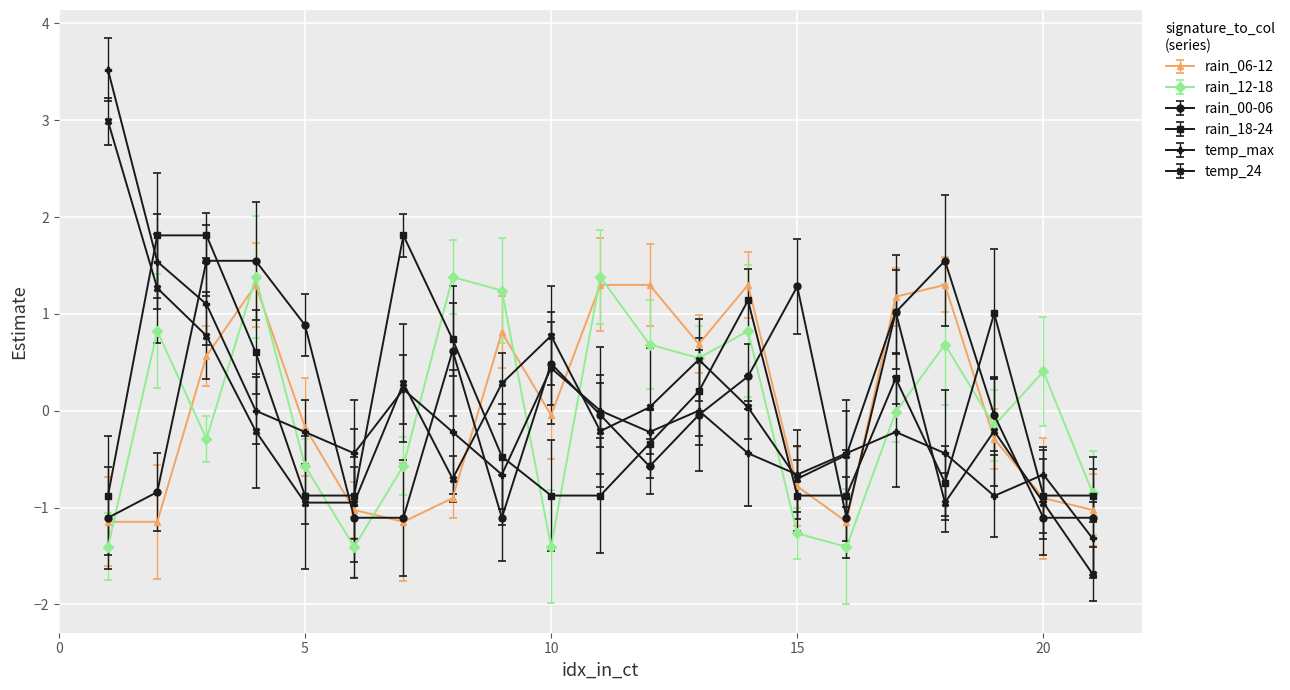

How many categories are shown in the chart?

21